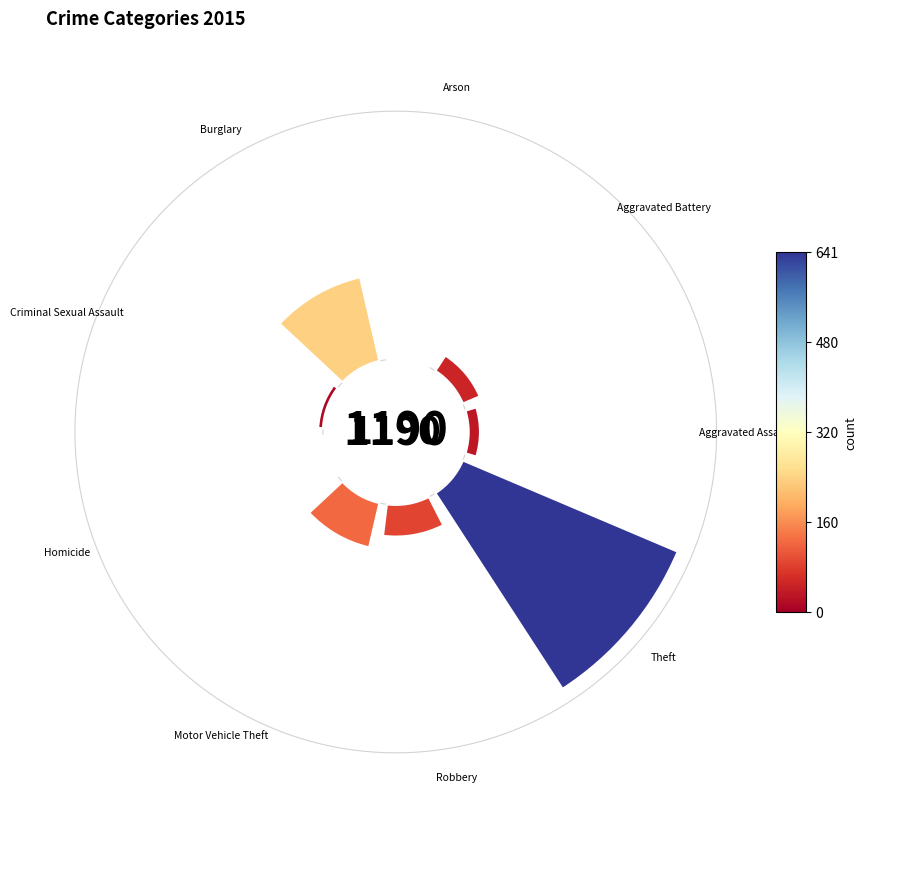

Is Motor Vehicle Theft the majority of the pie?

No